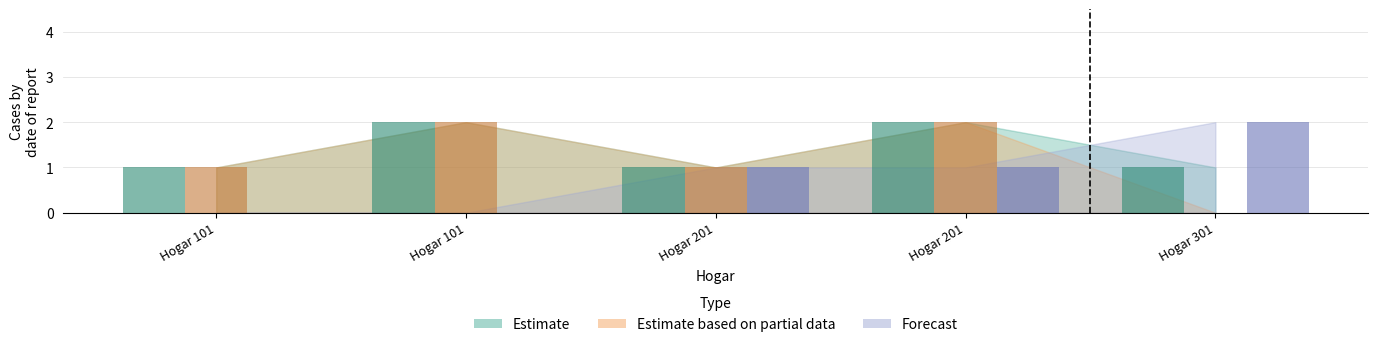

At which category is the sum across all series the highest?

Hogar 201